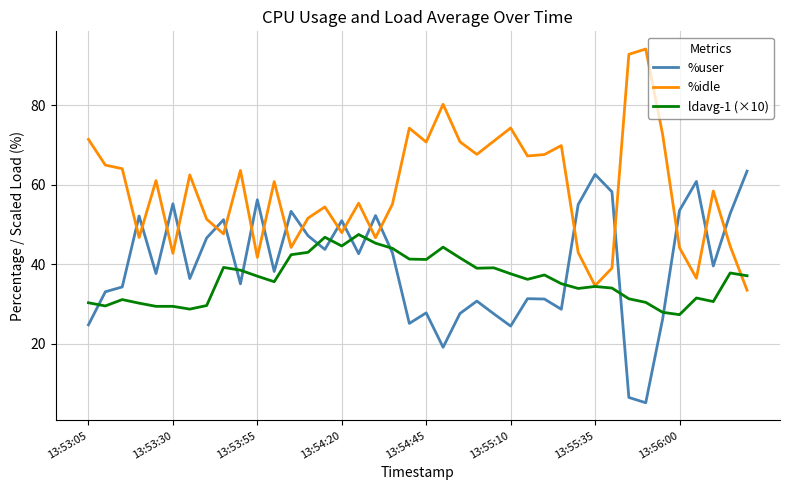

After their last crossing, which series has the higher values: ldavg-1 (×10) or %user?

%user